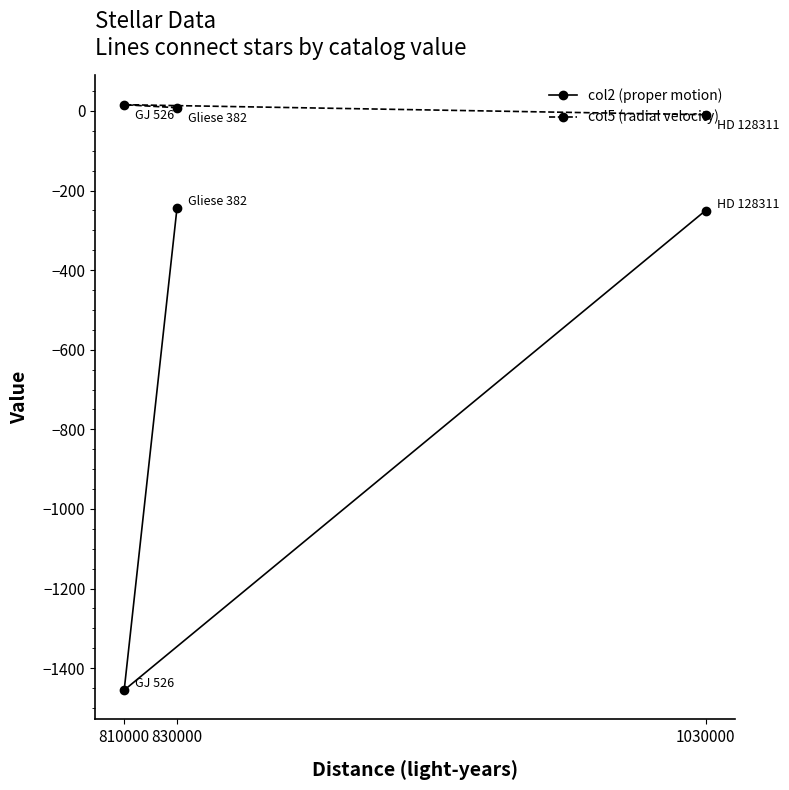

At which category does the chart reach its peak across all series?

810000